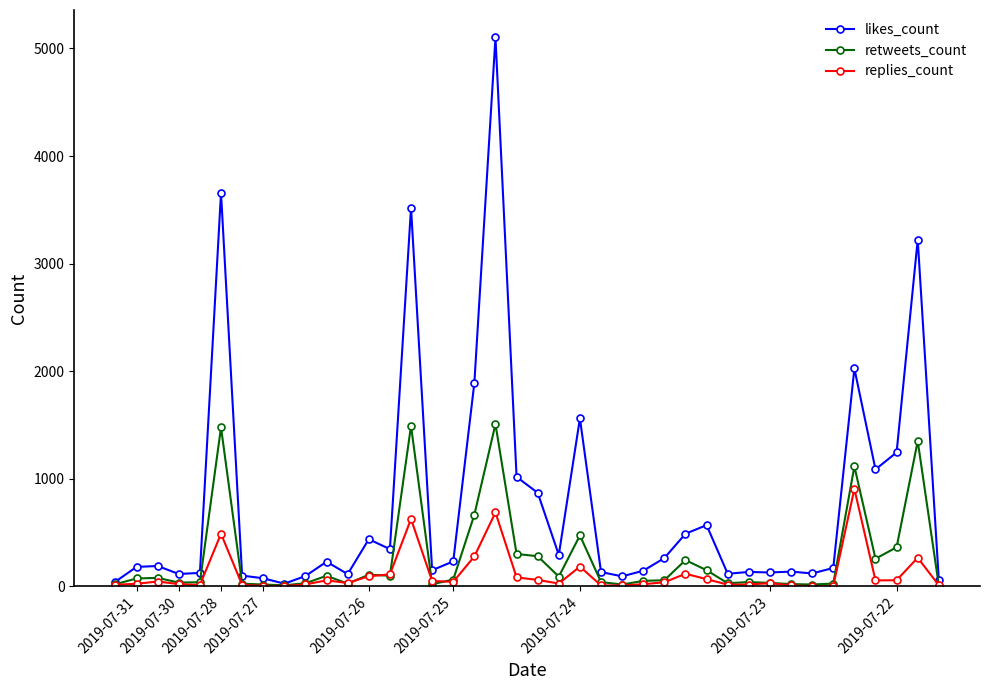

How many lines are shown in the chart?

3